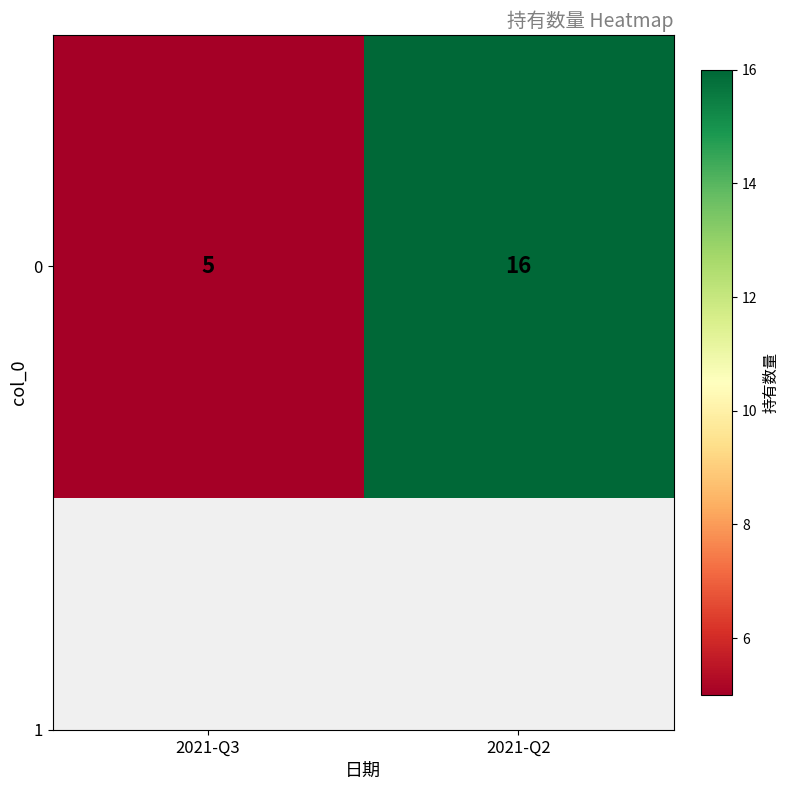

Rank the categories by value from highest to lowest.

2021-Q2, 2021-Q3